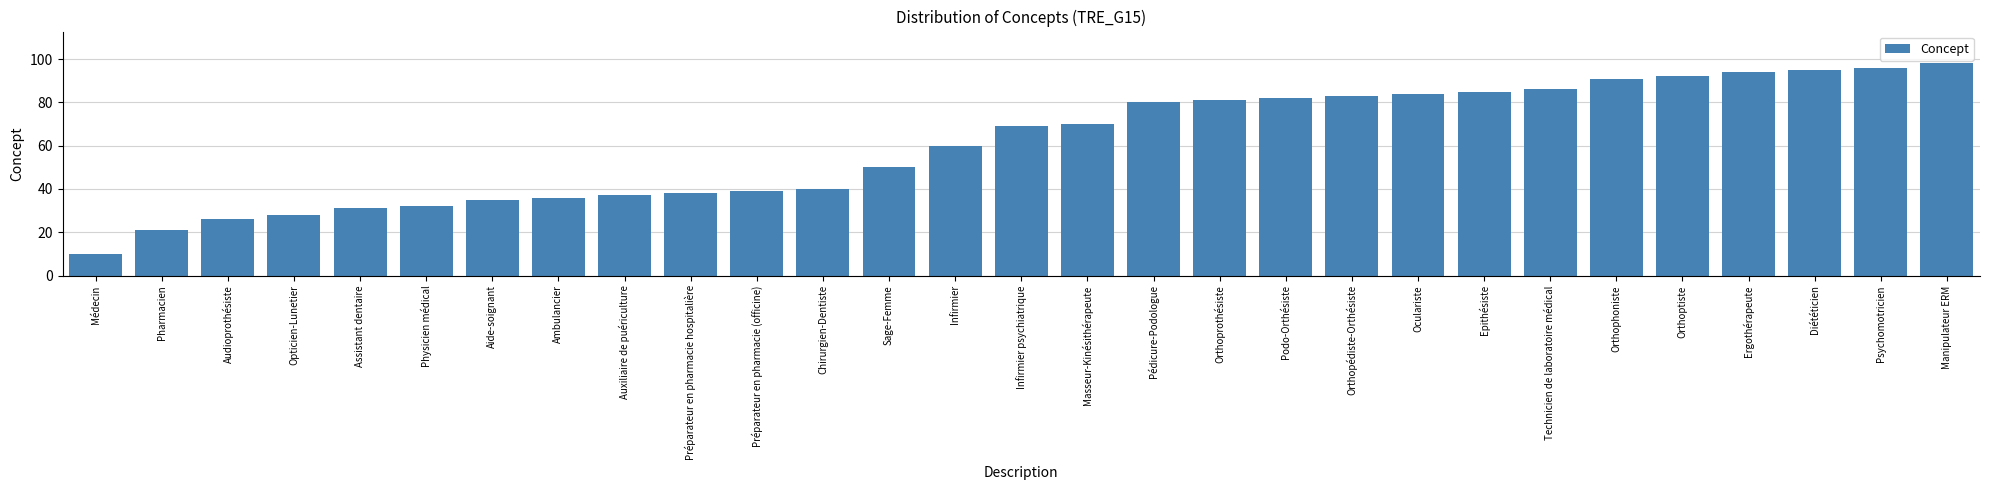

What is the maximum value shown in the chart?

98